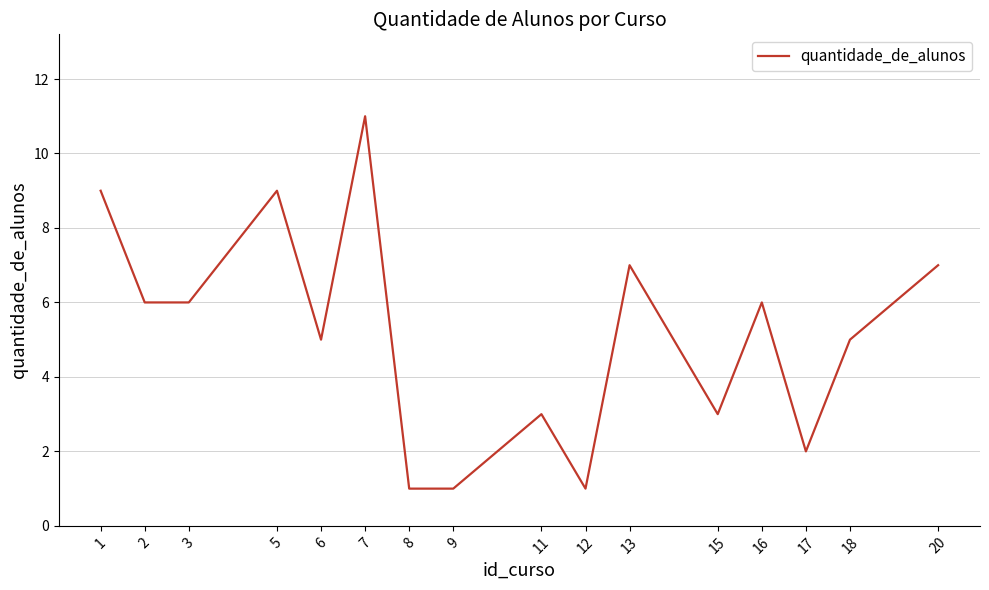

What is the difference between the maximum and second lowest values?

10